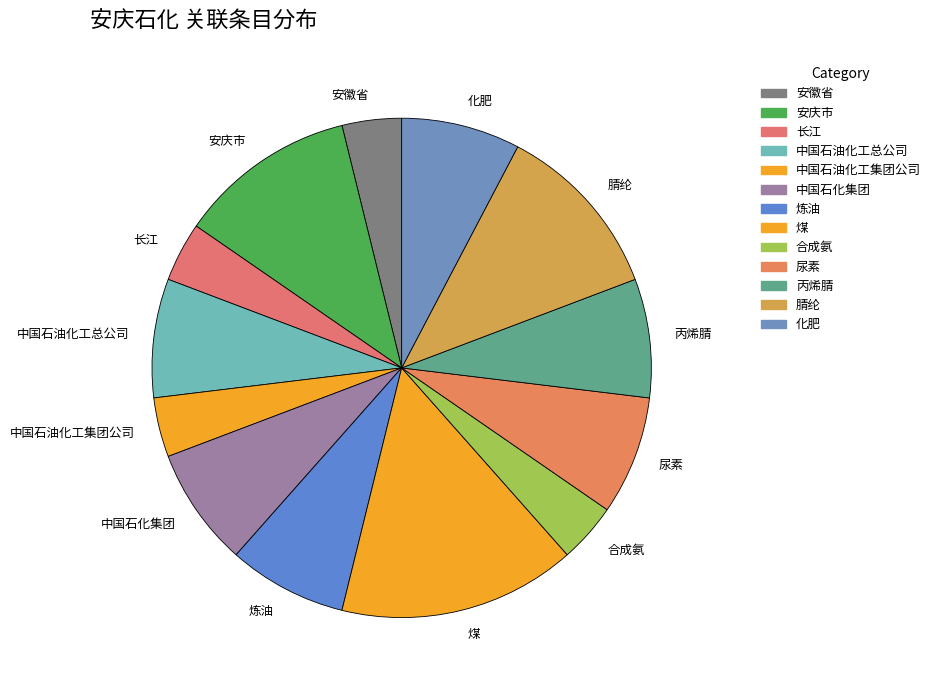

Is 长江 the majority of the pie?

No